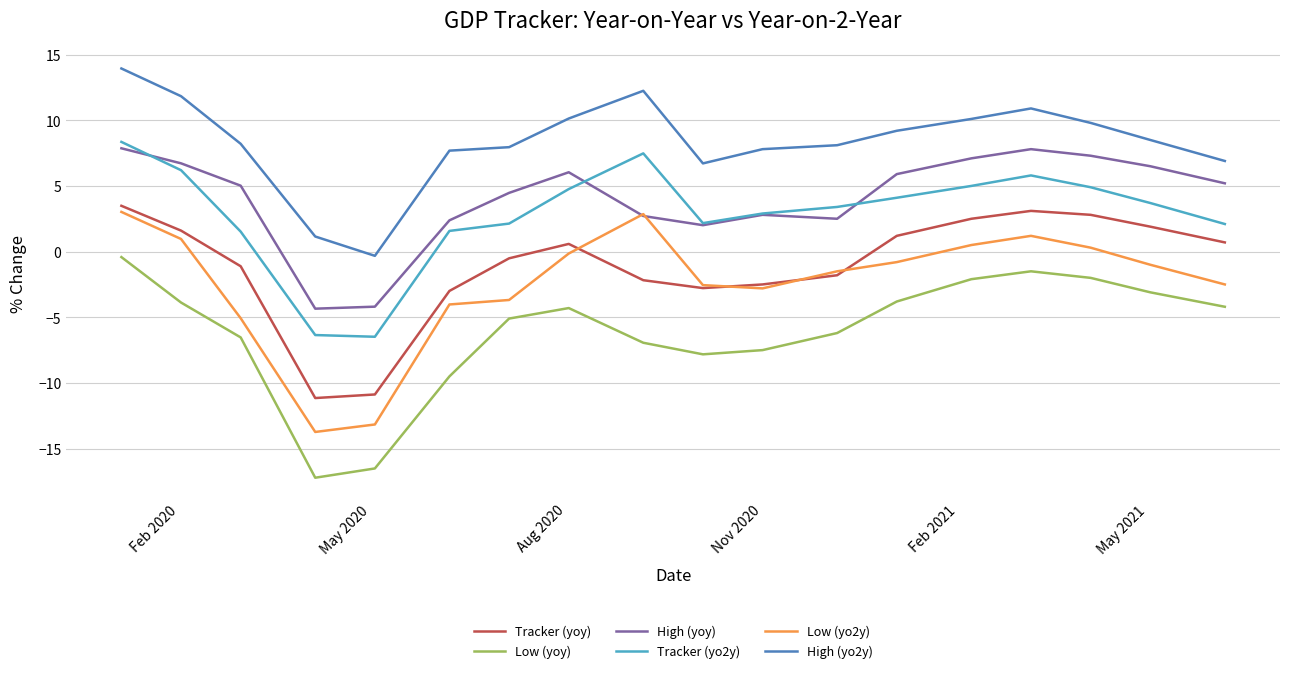

What are all the series names shown in the legend?

Tracker (yoy), Low (yoy), High (yoy), Tracker (yo2y), Low (yo2y), High (yo2y)